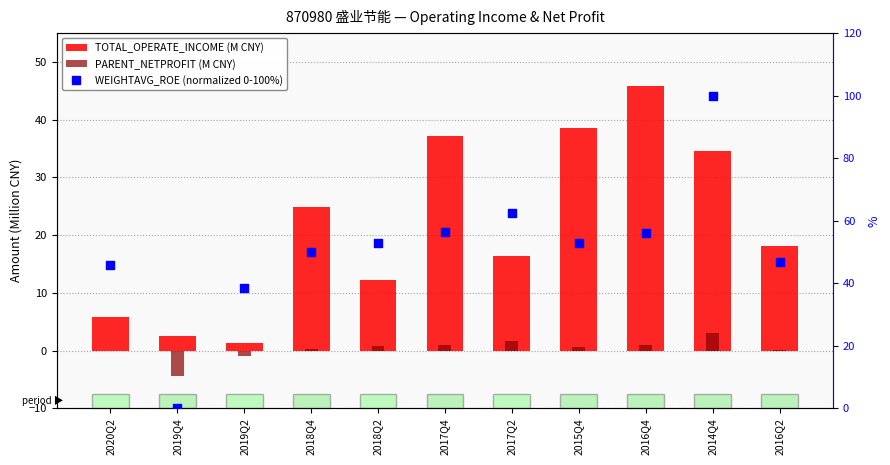

Which series reaches the minimum Y coordinate?

PARENT_NETPROFIT (M)